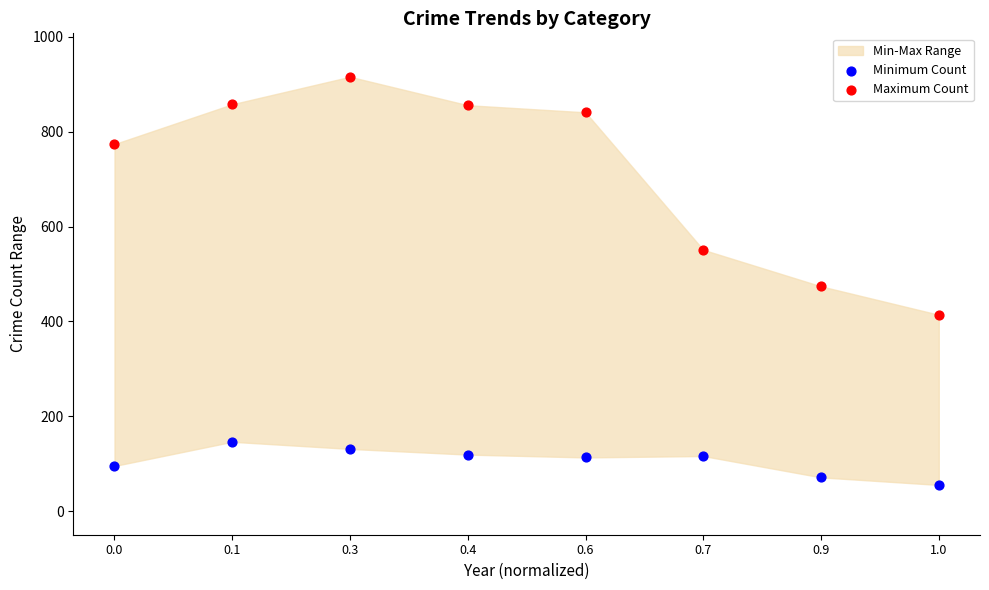

Which series has the largest Y range (max minus min)?

Maximum Count